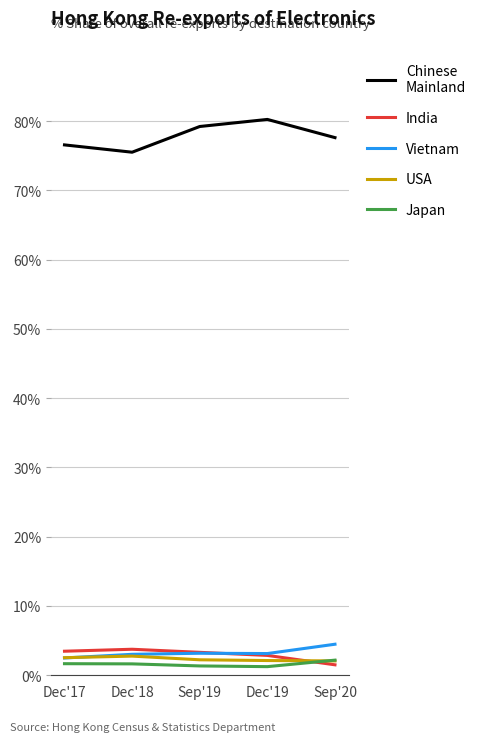

What is the greatest value displayed?

80.2